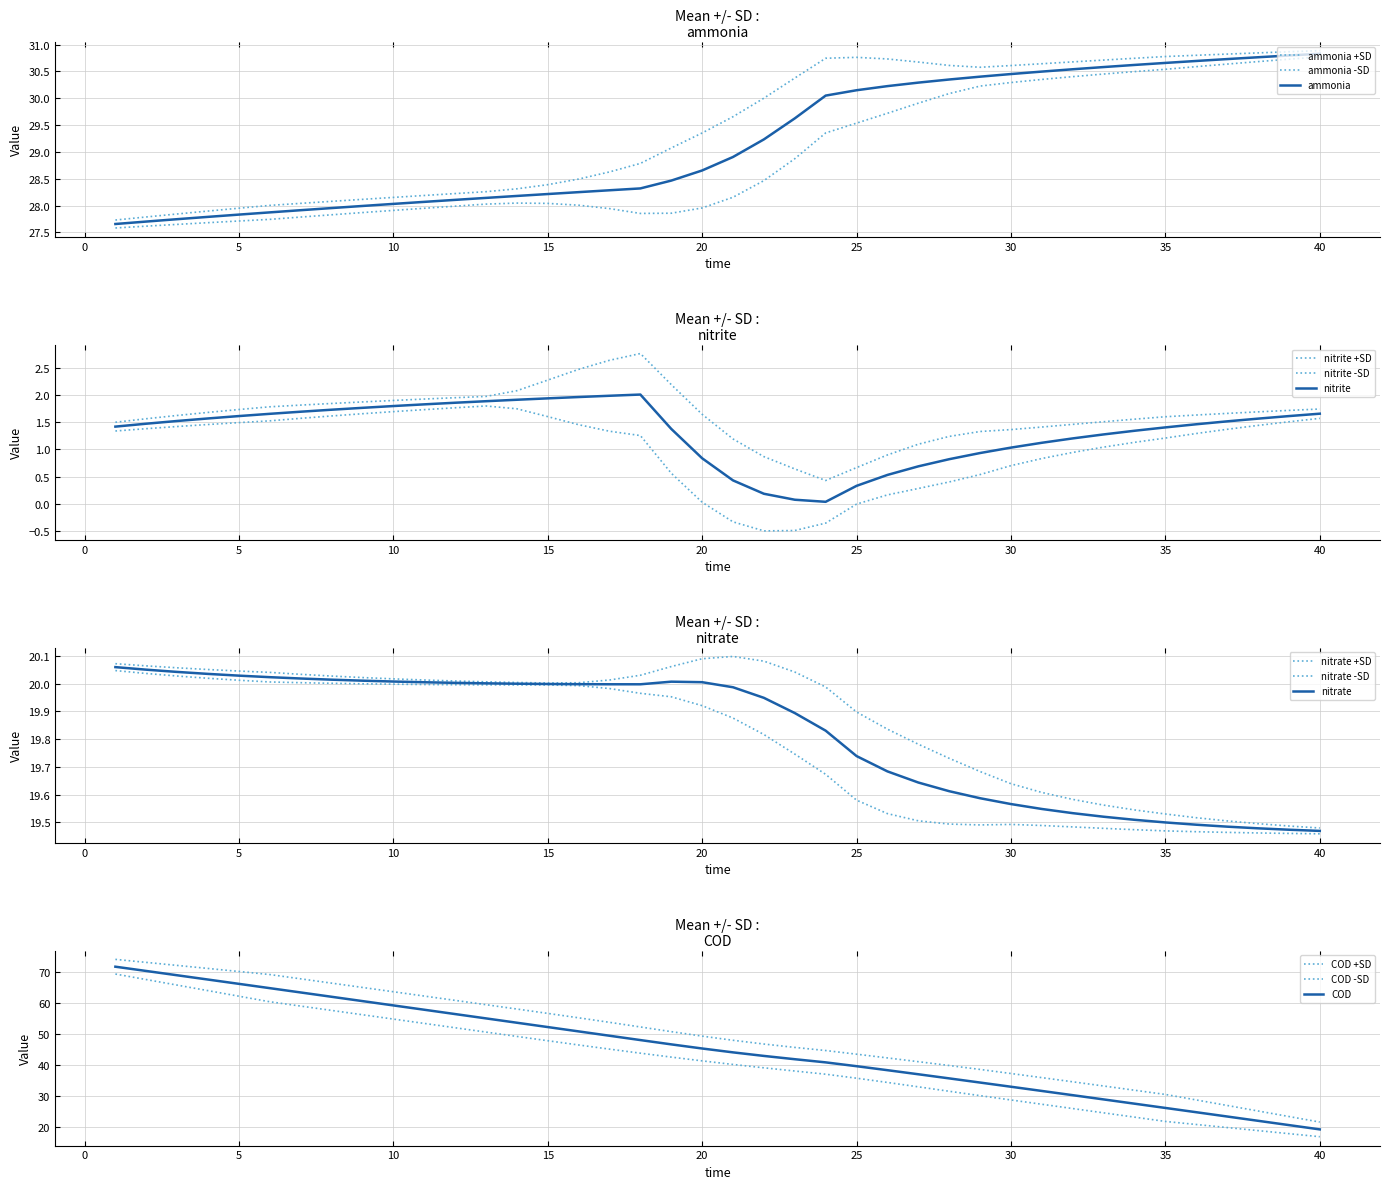

Which series has the largest total across all categories?

COD